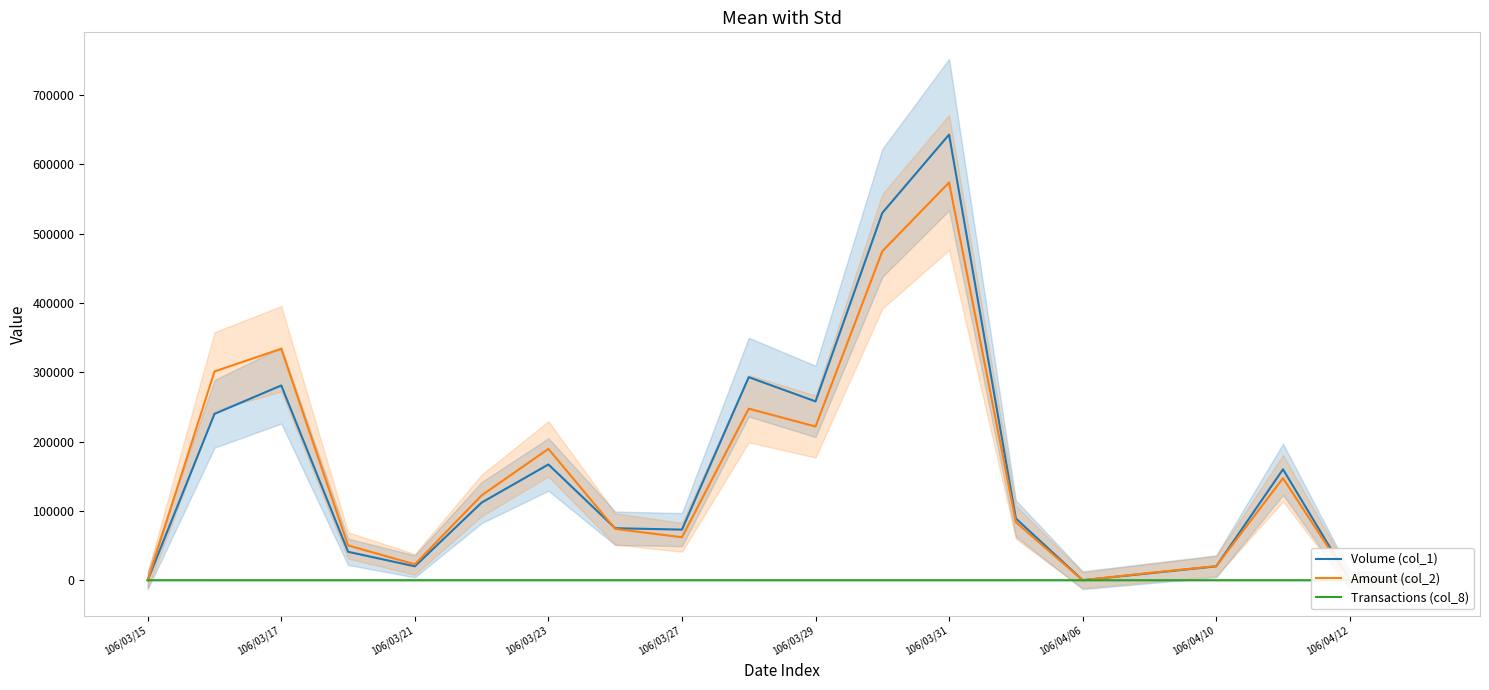

What position from the left is 106/03/17?

3